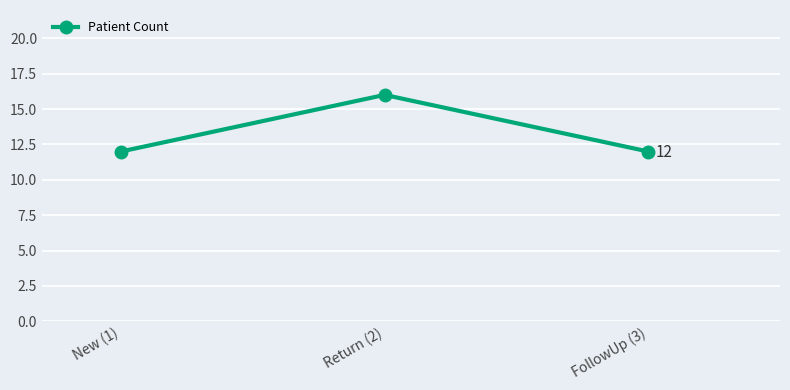

What is the ratio of the value at FollowUp (3) to the value at New (1)?

1.0